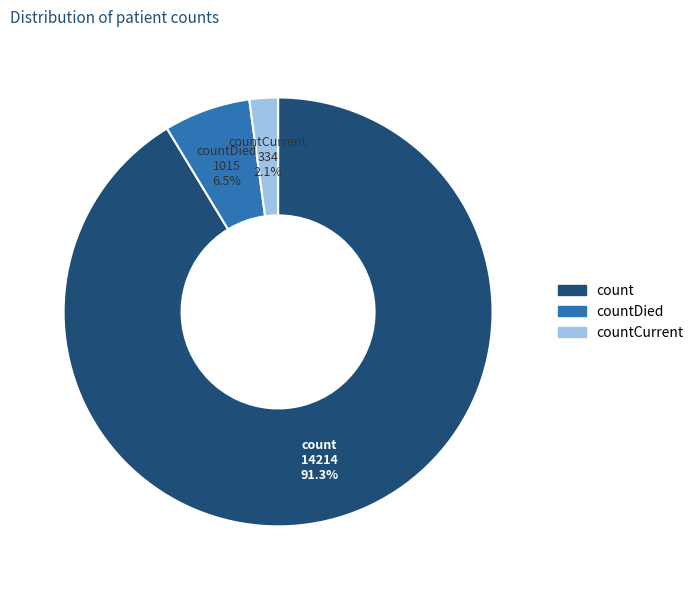

Is there any slice that represents more than half of the pie?

Yes